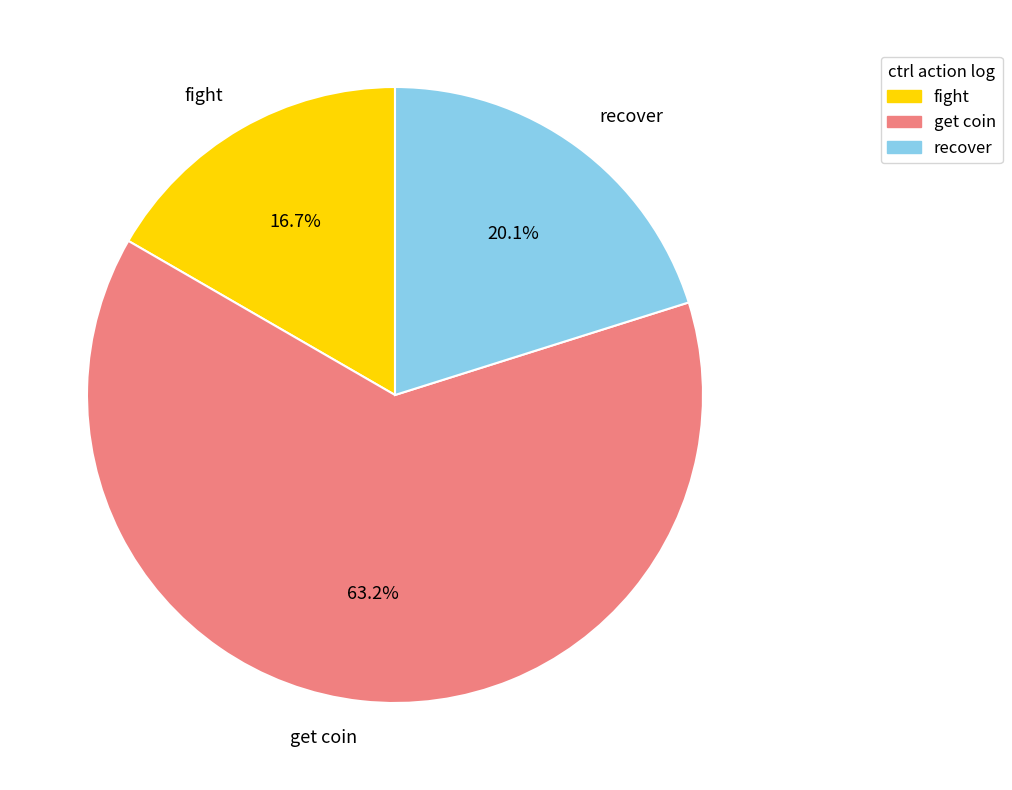

Which slice is the smallest?

fight